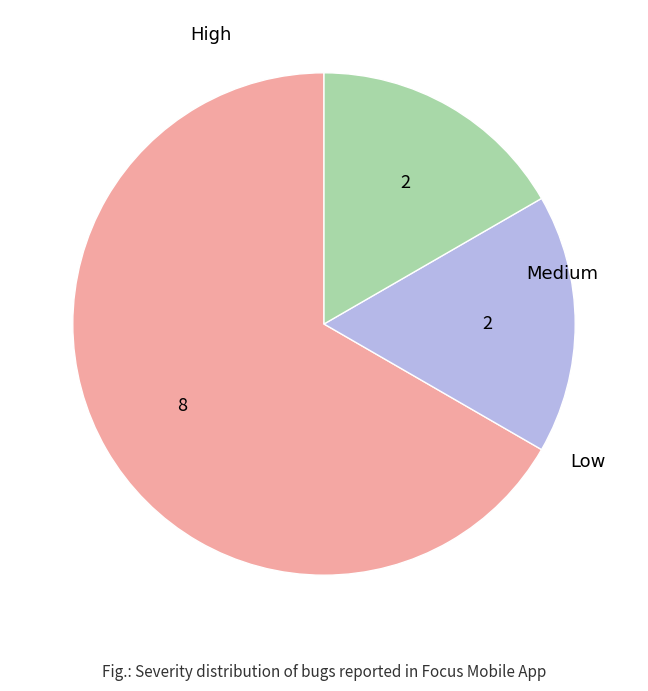

Which slice is the smallest?

Medium